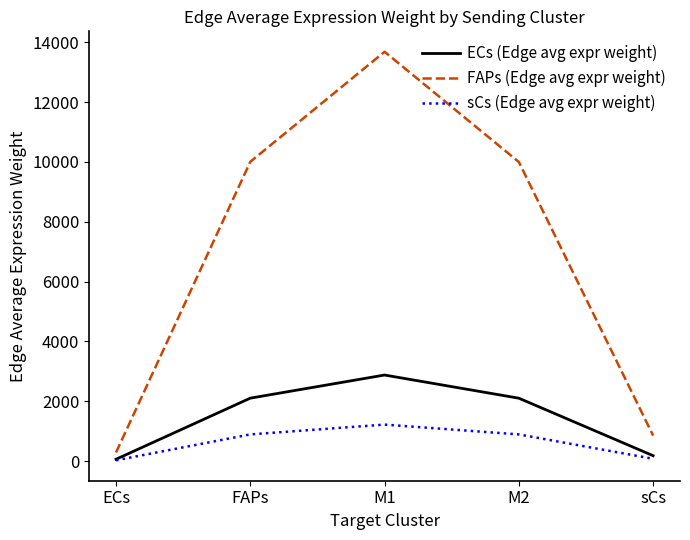

Which series has the largest total across all categories?

FAPs (Edge avg expr weight)